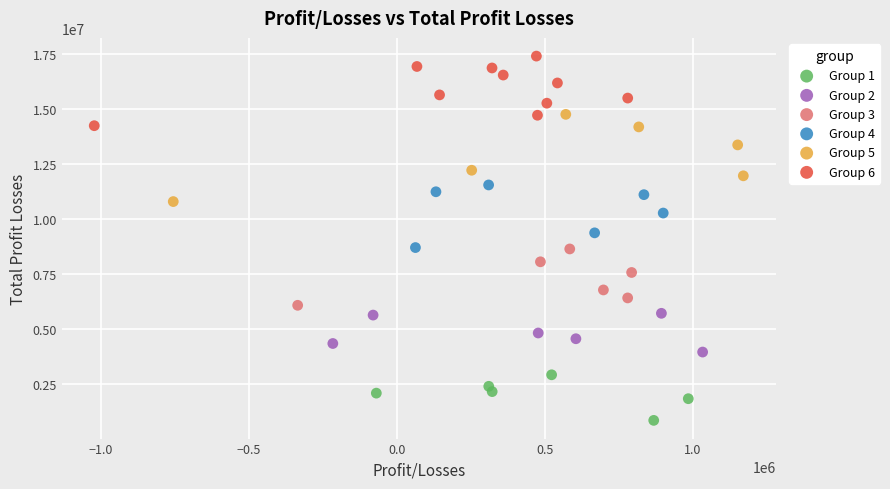

Which series contains the lowest Y value?

Group 1